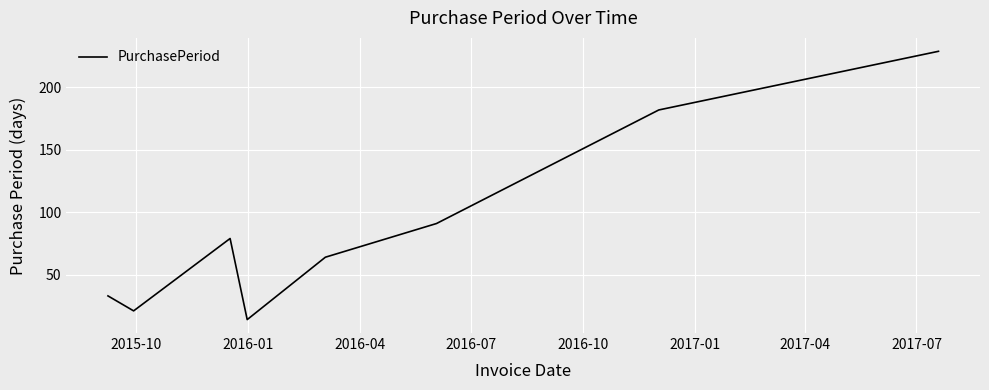

How many values are below 79?

4